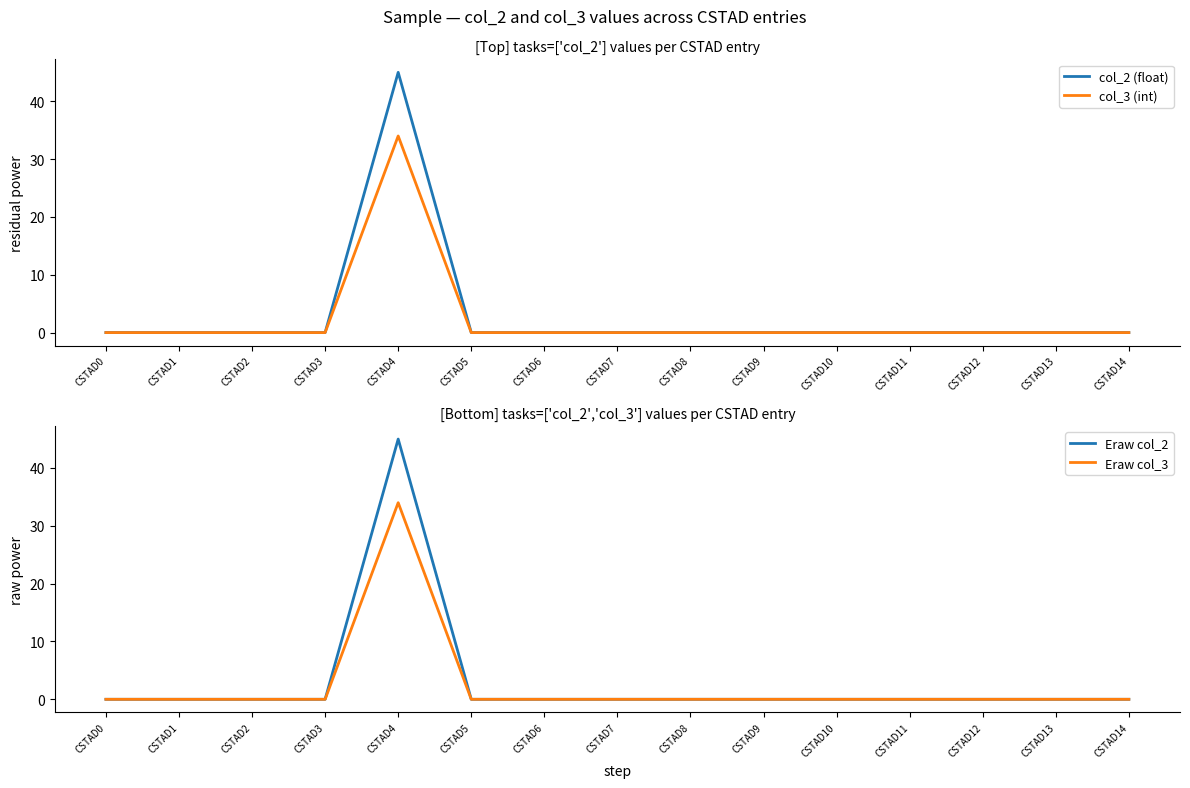

Reading left to right, extract all data points from this chart.

col_2 (float): CSTAD0=0	CSTAD1=0	CSTAD2=0	CSTAD3=0	CSTAD4=45	CSTAD5=0	CSTAD6=0	CSTAD7=0	CSTAD8=0	CSTAD9=0	CSTAD10=0	CSTAD11=0	CSTAD12=0	CSTAD13=0	CSTAD14=0
col_3 (int): CSTAD0=0	CSTAD1=0	CSTAD2=0	CSTAD3=0	CSTAD4=34	CSTAD5=0	CSTAD6=0	CSTAD7=0	CSTAD8=0	CSTAD9=0	CSTAD10=0	CSTAD11=0	CSTAD12=0	CSTAD13=0	CSTAD14=0
Eraw col_2: CSTAD0=0	CSTAD1=0	CSTAD2=0	CSTAD3=0	CSTAD4=45	CSTAD5=0	CSTAD6=0	CSTAD7=0	CSTAD8=0	CSTAD9=0	CSTAD10=0	CSTAD11=0	CSTAD12=0	CSTAD13=0	CSTAD14=0
Eraw col_3: CSTAD0=0	CSTAD1=0	CSTAD2=0	CSTAD3=0	CSTAD4=34	CSTAD5=0	CSTAD6=0	CSTAD7=0	CSTAD8=0	CSTAD9=0	CSTAD10=0	CSTAD11=0	CSTAD12=0	CSTAD13=0	CSTAD14=0